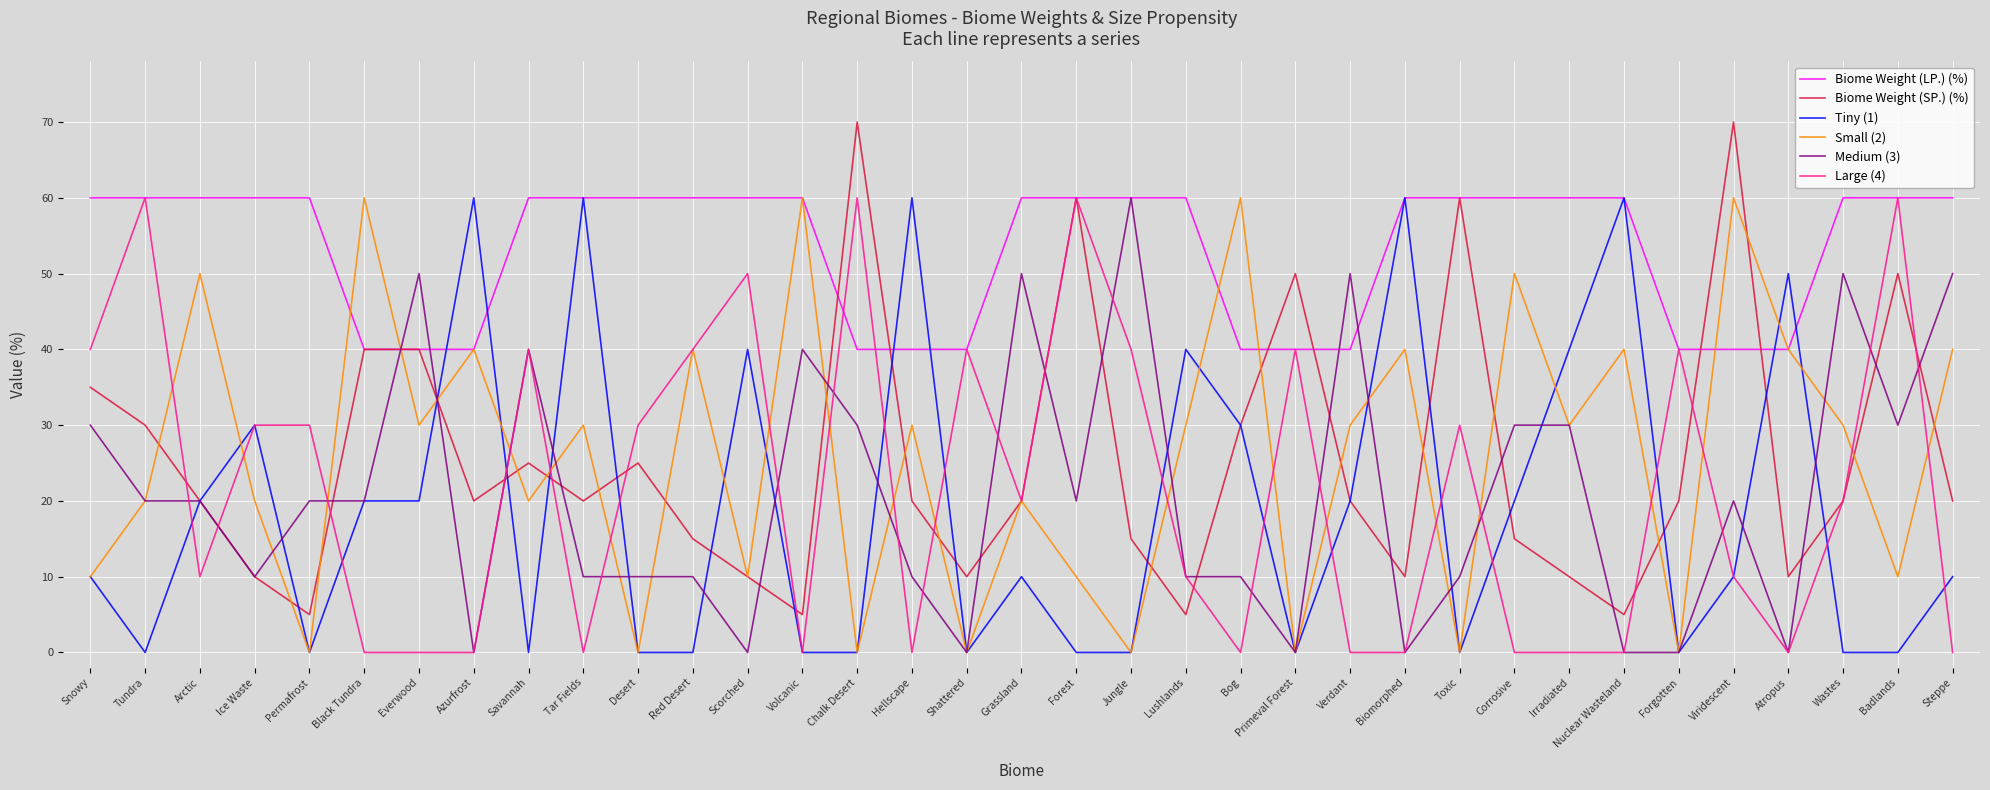

Which series has the largest range (max minus min)?

Biome Weight (SP.) (%)